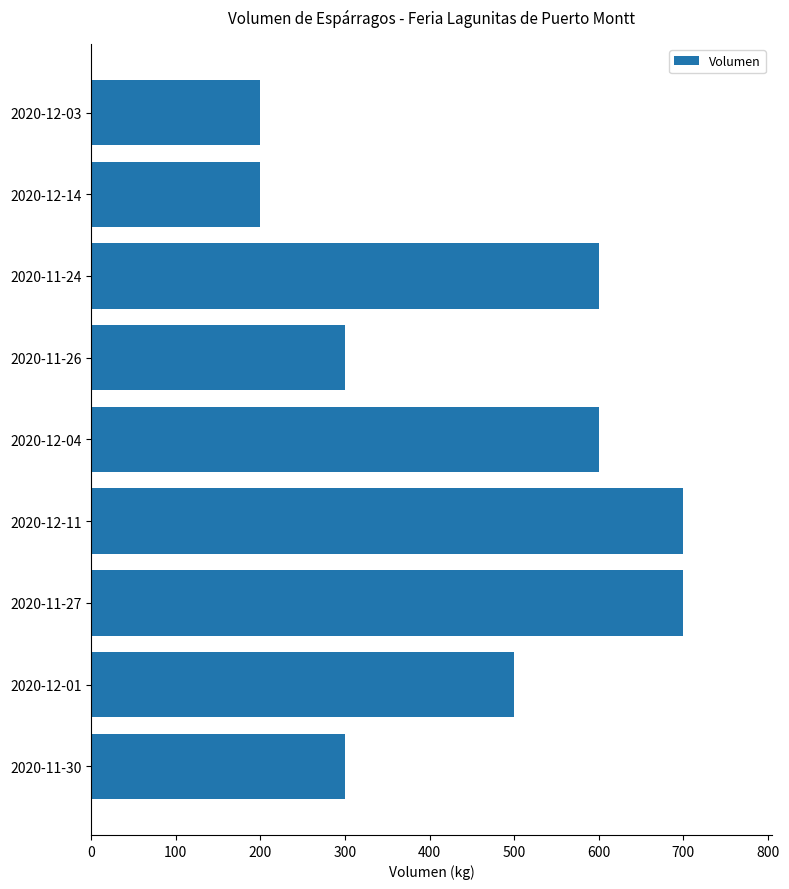

Which has a higher value, 2020-12-04 or 2020-12-14?

2020-12-04